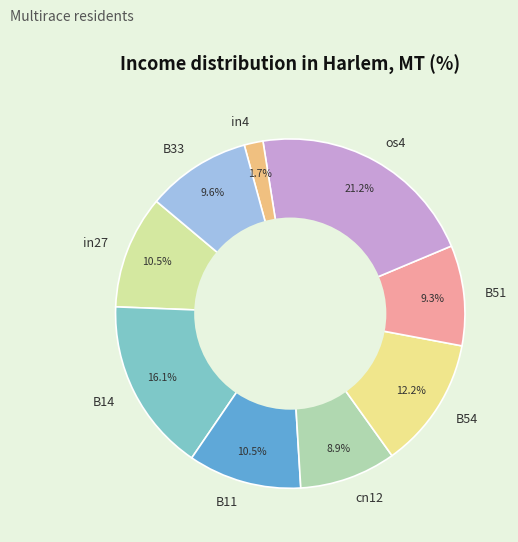

Is there a majority slice in this chart?

No